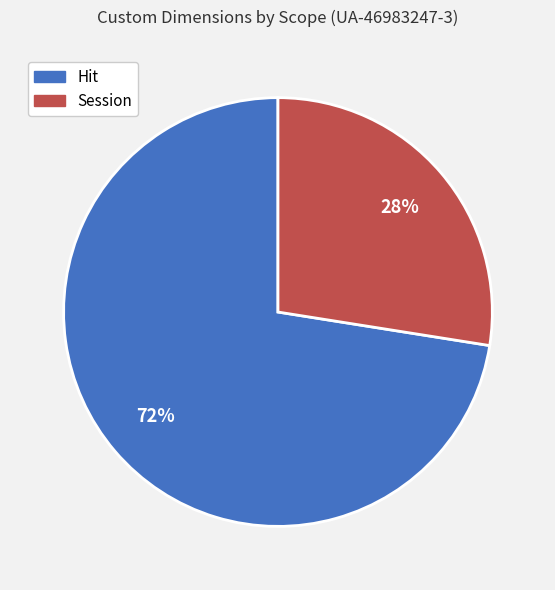

To the nearest percent, what is the average slice percentage?

50%